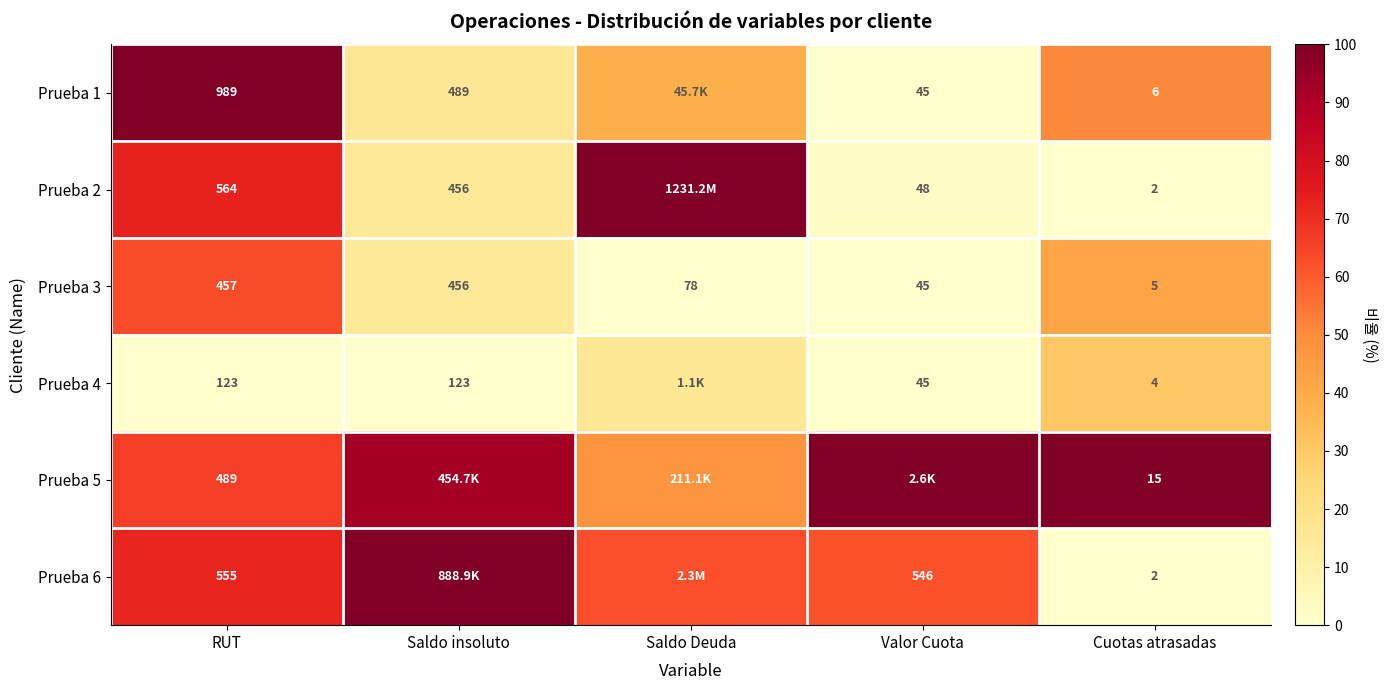

Is the value of Prueba 4 at Cuotas atrasadas greater than the value of Prueba 2 at Valor Cuota?

No